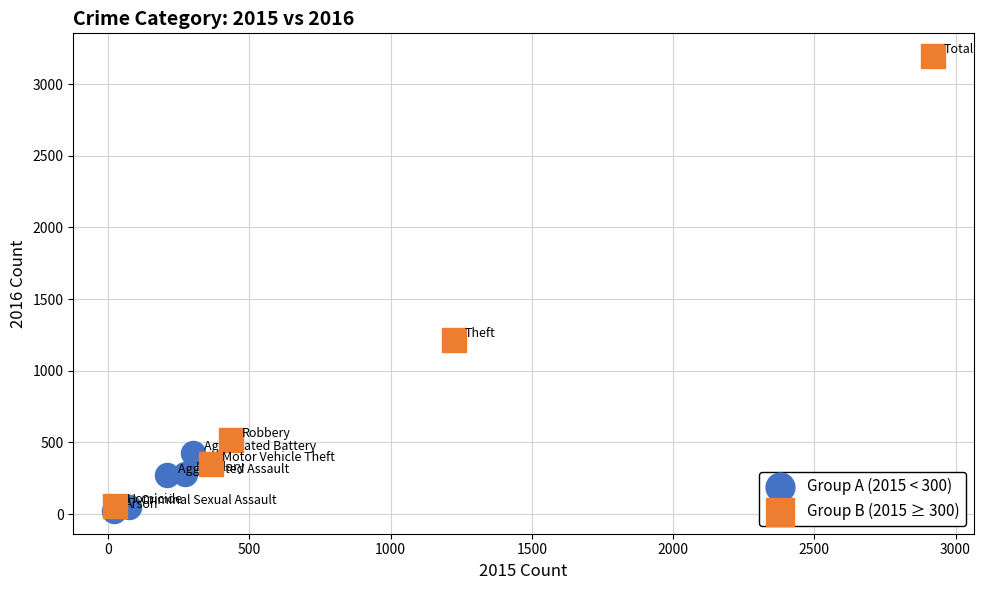

Which series has the largest Y range (max minus min)?

Group B (2015 ≥ 300)